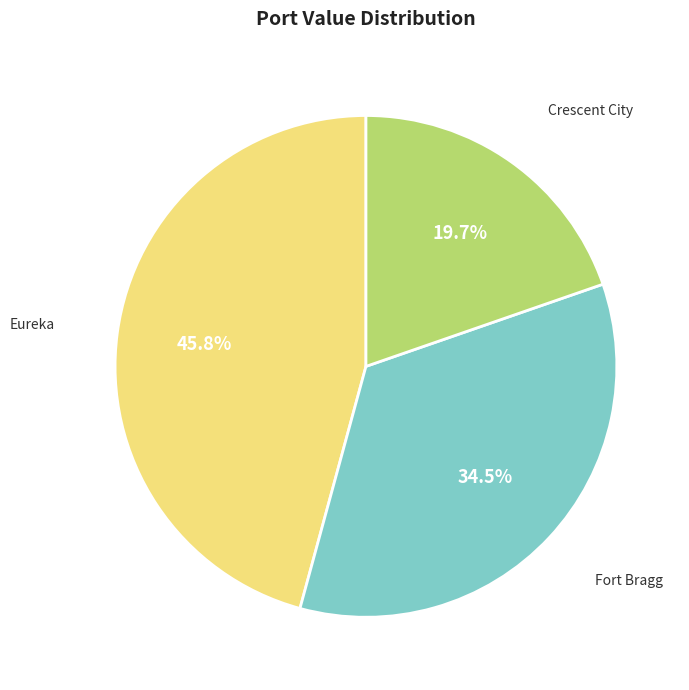

Is there any slice that represents more than half of the pie?

No